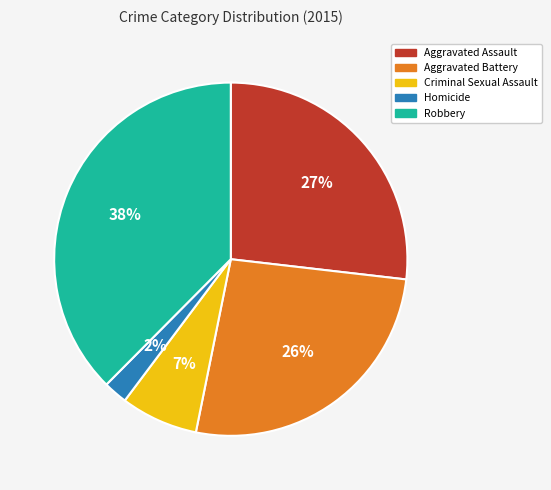

What percentage is the Aggravated Assault slice, to the nearest percent?

27%